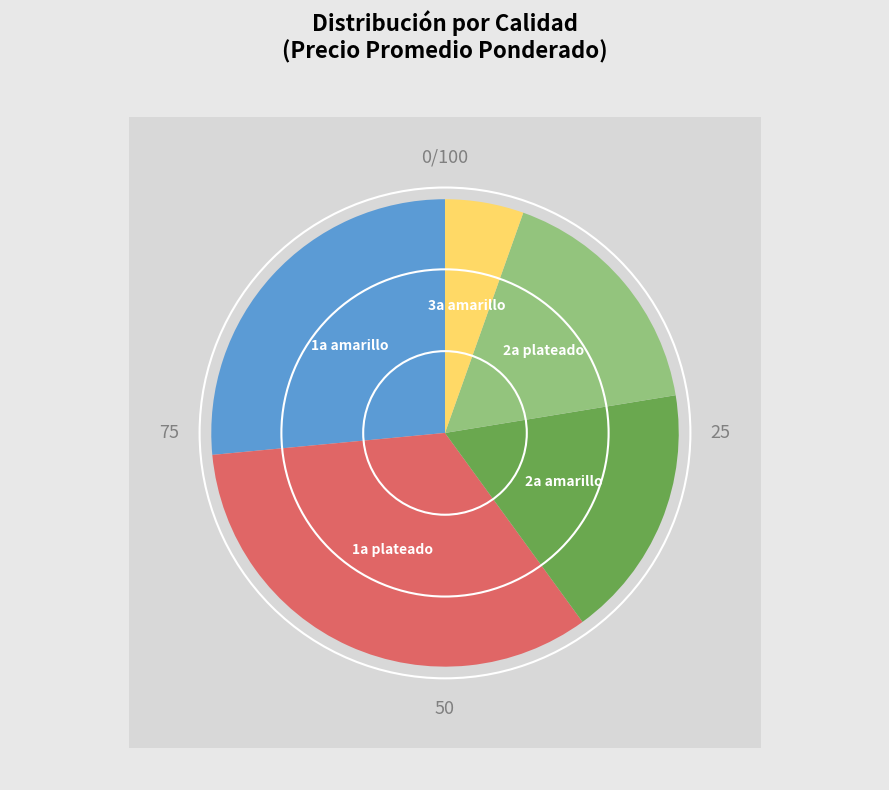

The 2a amarillo slice represents 16% of the pie. True or false?

True